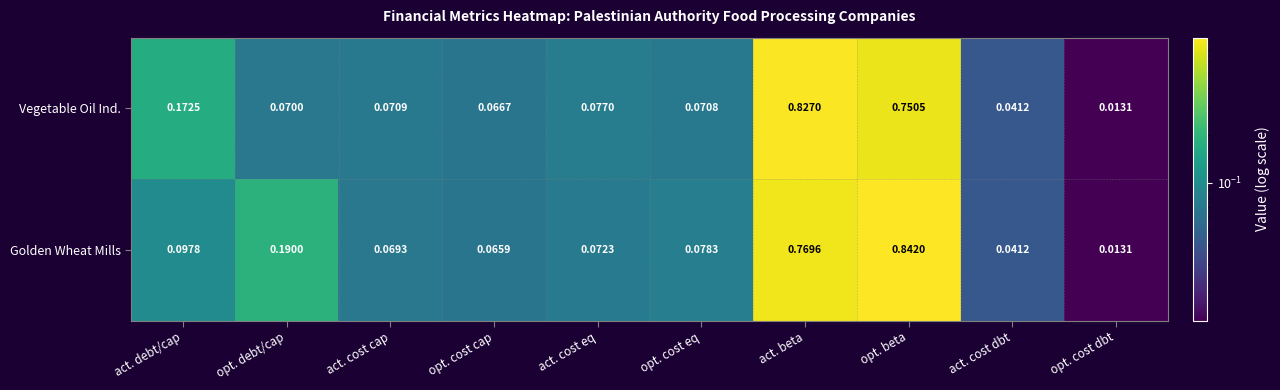

At which category is the sum across all series the highest?

act. beta